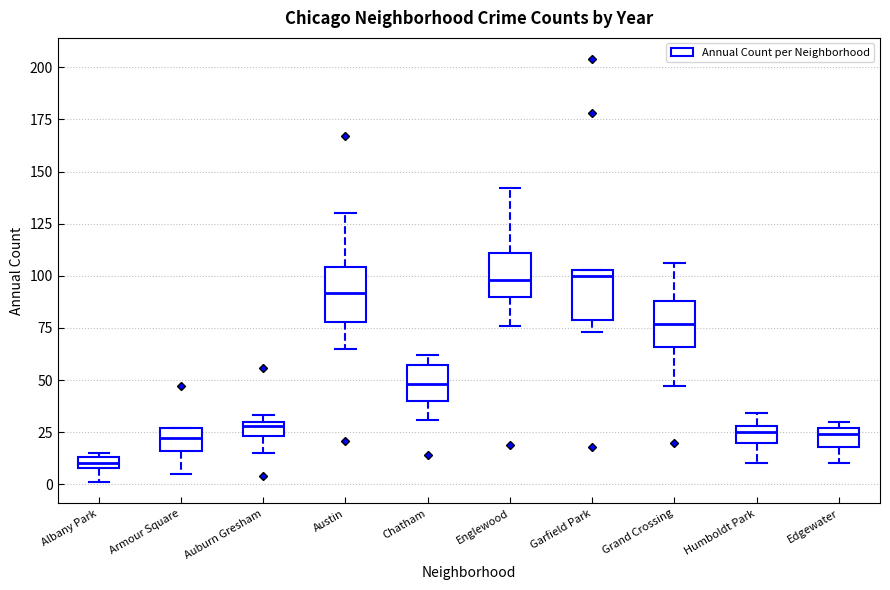

Which box's median line is the lowest?

Albany Park